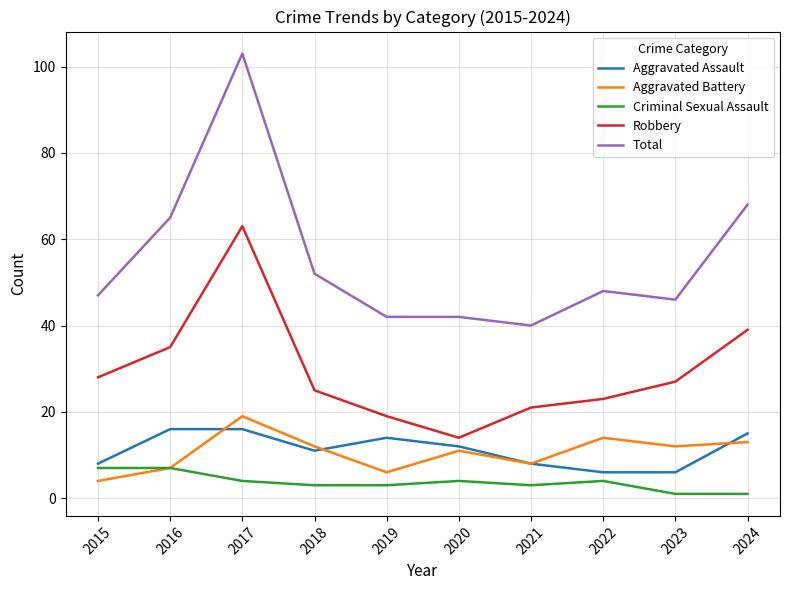

At which label does Robbery reach its minimum?

2020